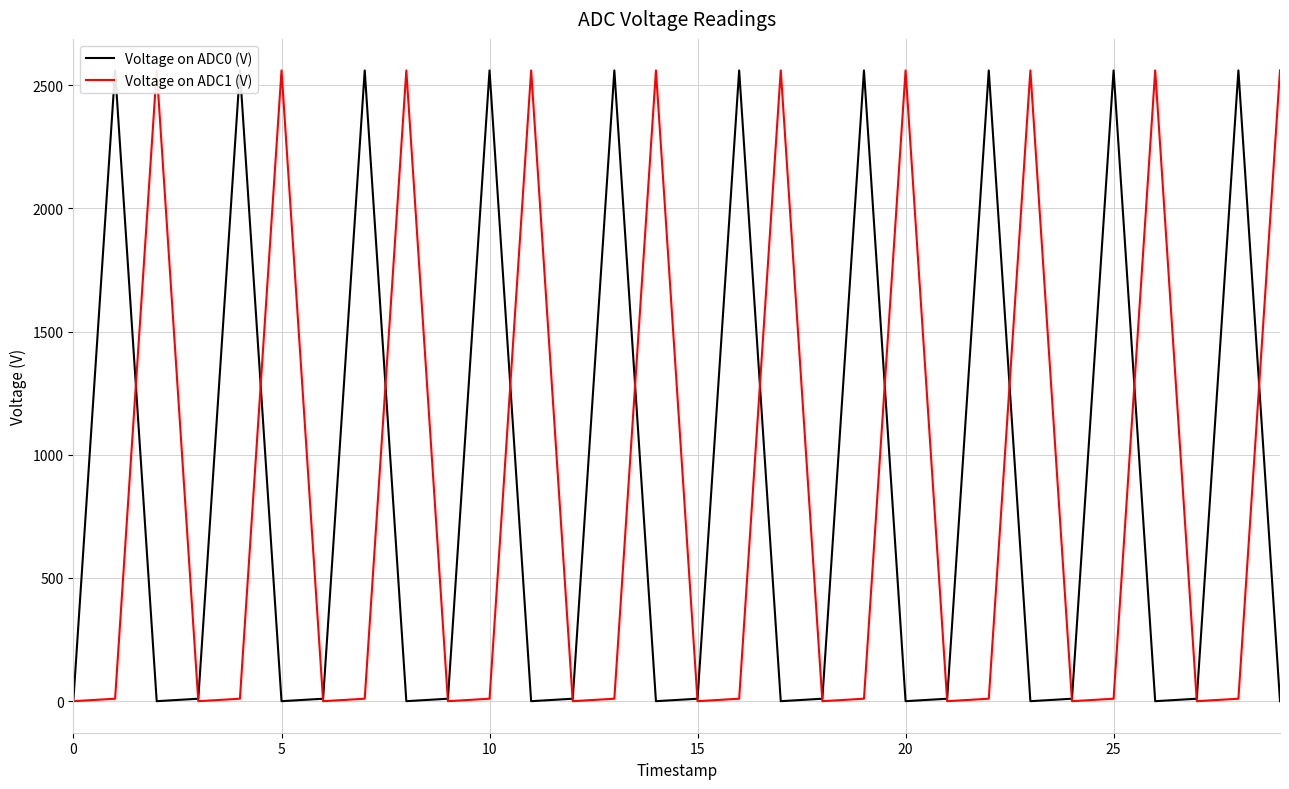

What are all the series names shown in the legend?

Voltage on ADC0 (V), Voltage on ADC1 (V)